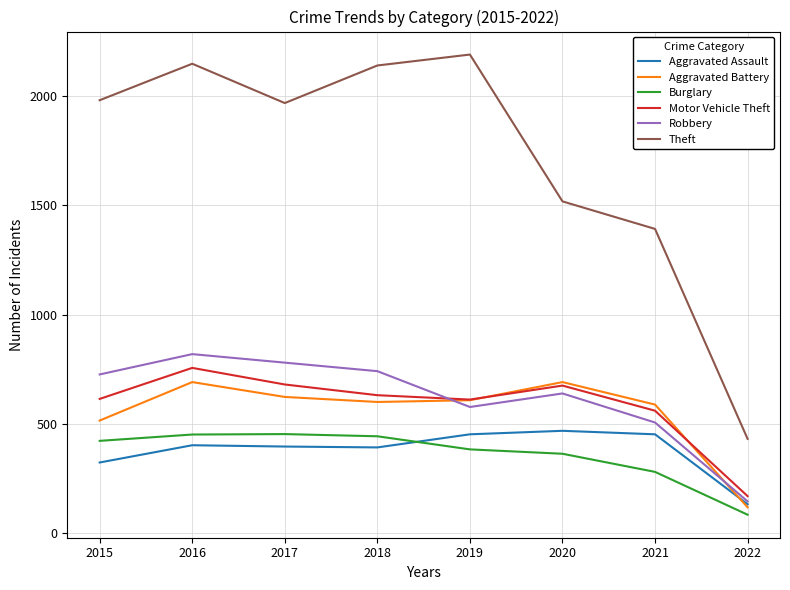

What is the greatest value displayed?

2190